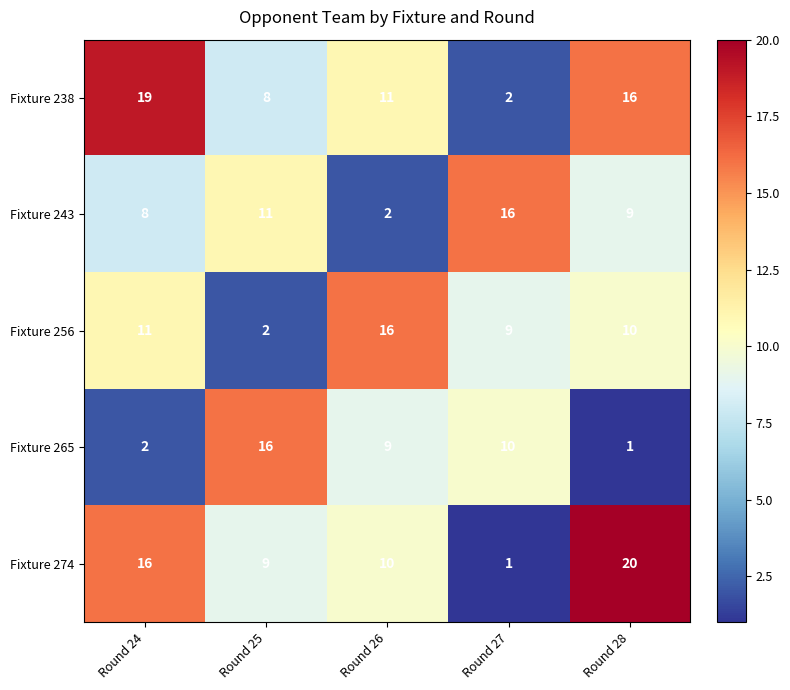

What is the sum of the Fixture 265 values at Round 24 and Round 27?

12